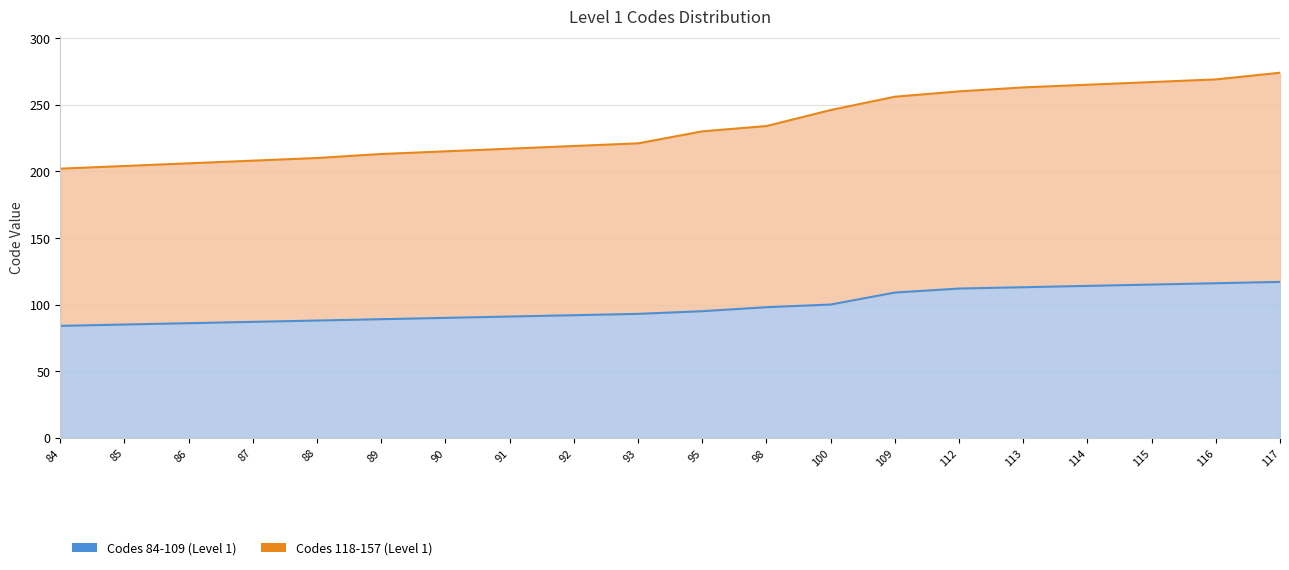

Reading left to right, list all the values displayed in this chart.

Codes 84-109 (Level 1): 84	85	86	87	88	89	90	91	92	93	95	98	100	109	112	113	114	115	116	117
Codes 118-157 (Level 1): 202	204	206	208	210	213	215	217	219	221	230	234	246	256	260	263	265	267	269	274